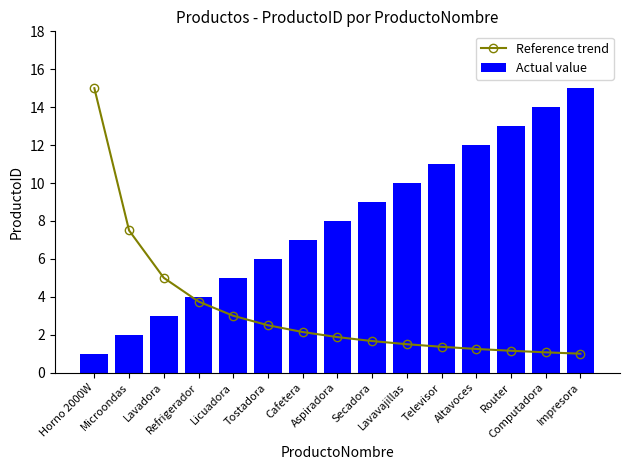

Reading left to right, extract all data points from this chart.

Reference trend: Horno 2000W=15.0	Microondas=7.5	Lavadora=5.0	Refrigerador=3.8	Licuadora=3.0	Tostadora=2.5	Cafetera=2.1	Aspiradora=1.9	Secadora=1.7	Lavavajillas=1.5	Televisor=1.4	Altavoces=1.2	Router=1.2	Computadora=1.1	Impresora=1.0
Actual value: Horno 2000W=1.0	Microondas=2.0	Lavadora=3.0	Refrigerador=4.0	Licuadora=5.0	Tostadora=6.0	Cafetera=7.0	Aspiradora=8.0	Secadora=9.0	Lavavajillas=10.0	Televisor=11.0	Altavoces=12.0	Router=13.0	Computadora=14.0	Impresora=15.0